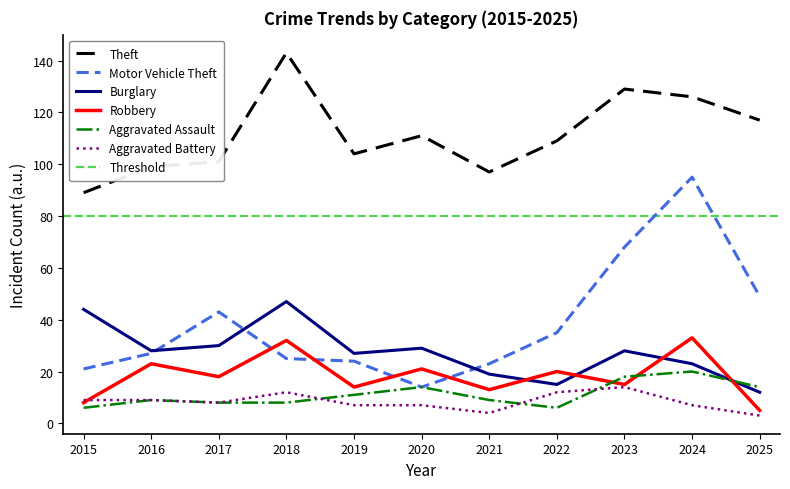

What is the average value of the Theft series?

111